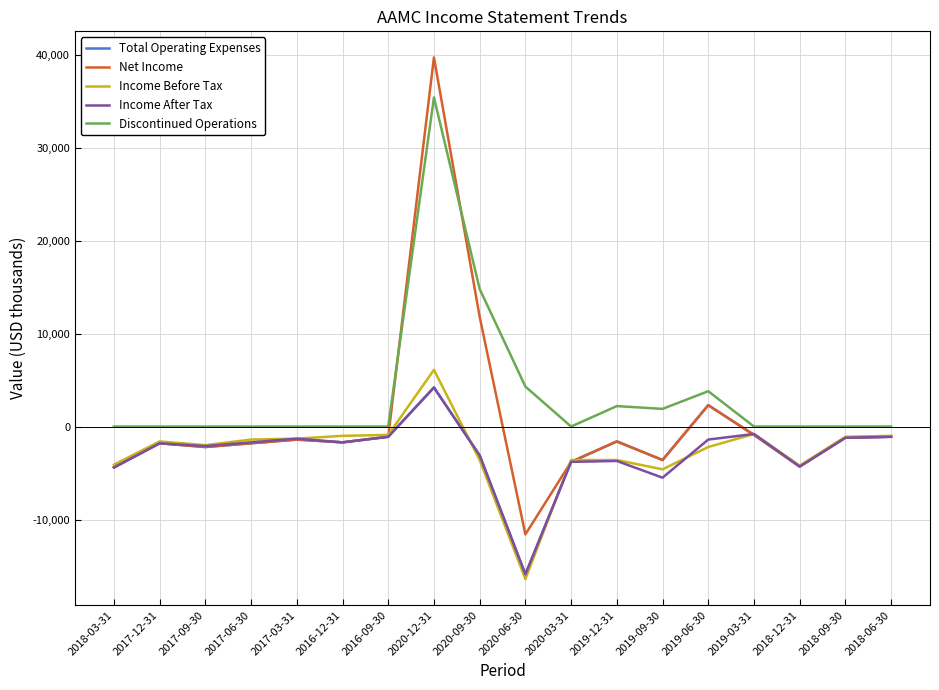

What is the difference between the highest and lowest values at 2018-12-31?

4300